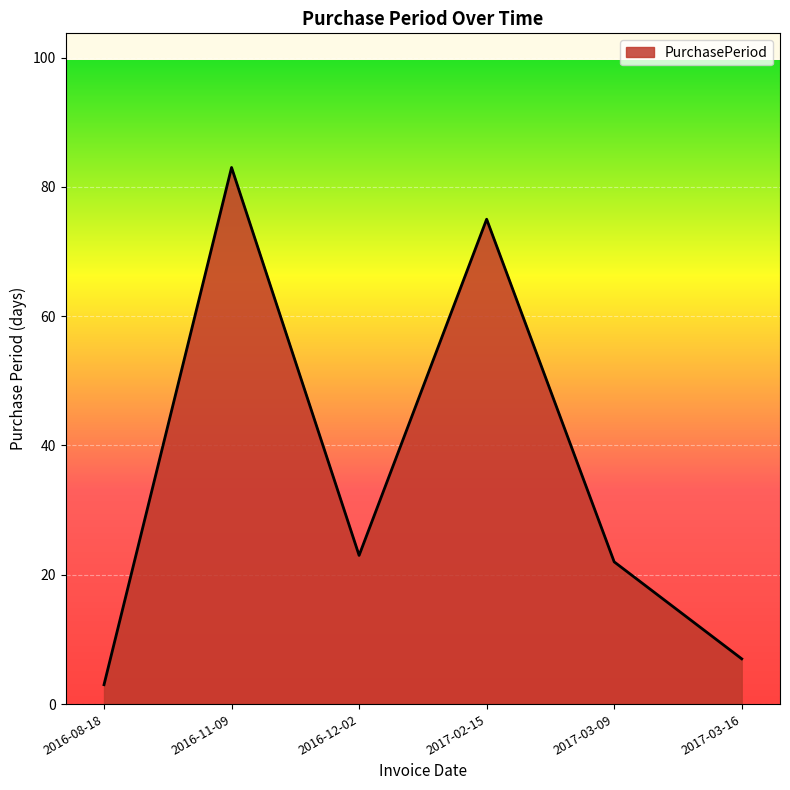

What position from the right is 2016-08-18?

6